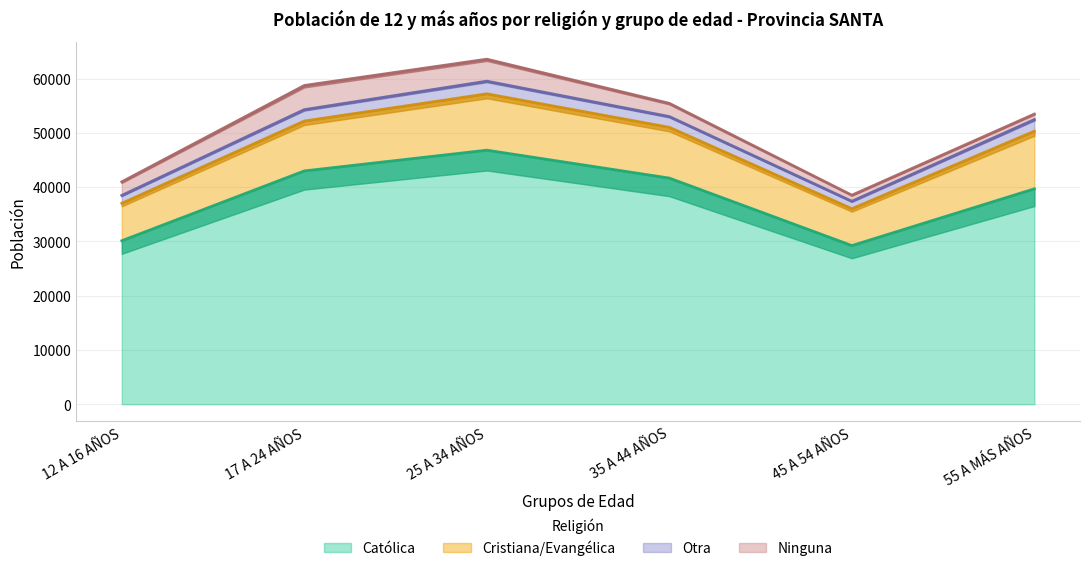

What is the maximum value for Católica?

46801